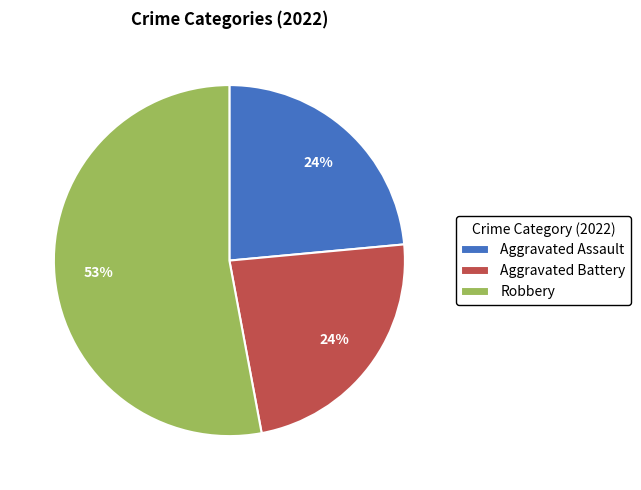

To the nearest percent, what is the combined percentage of Aggravated Assault and Robbery?

76%